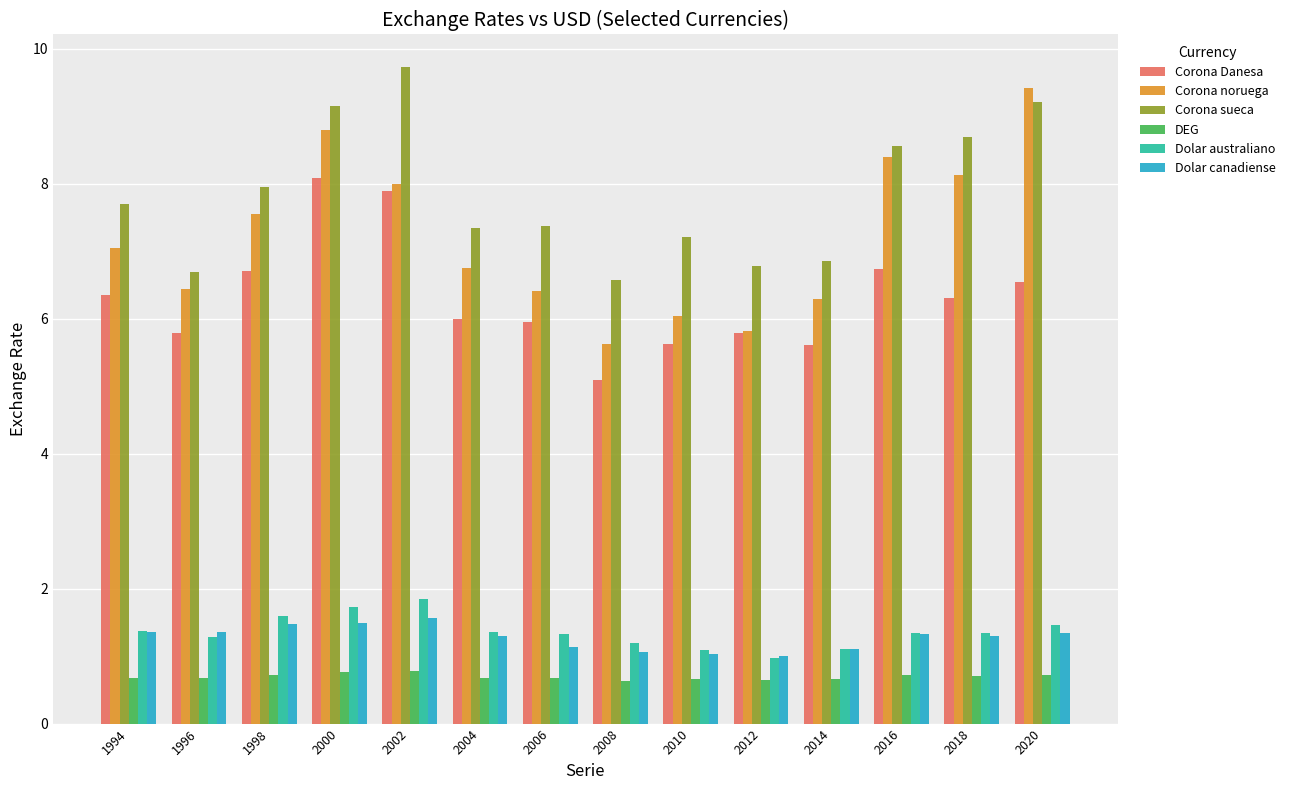

What is the difference between the second highest and second lowest values in the Corona Danesa series?

2.3